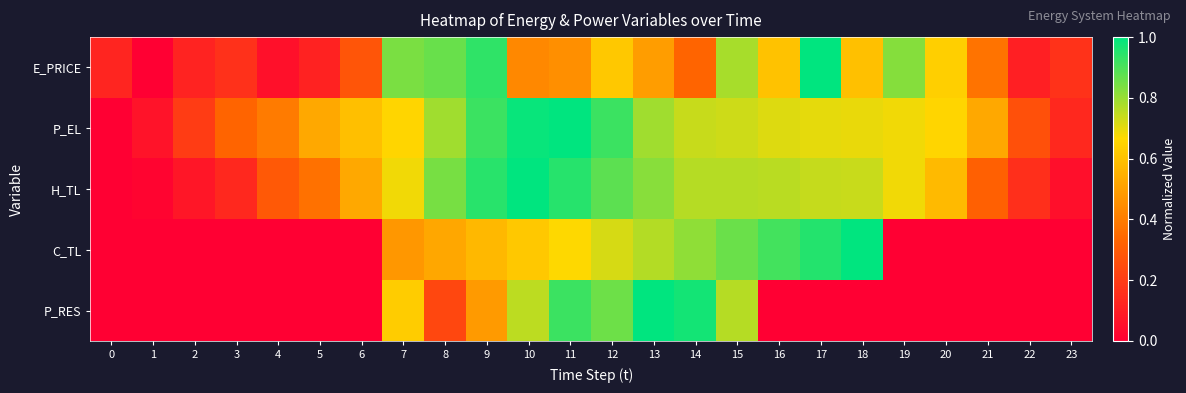

Count the number of categories in the chart.

24